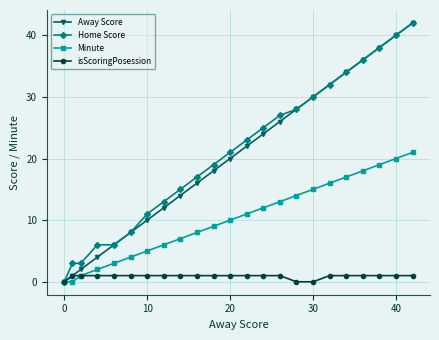

True or false: Away Score has more than 2 points higher than both neighbors.

False